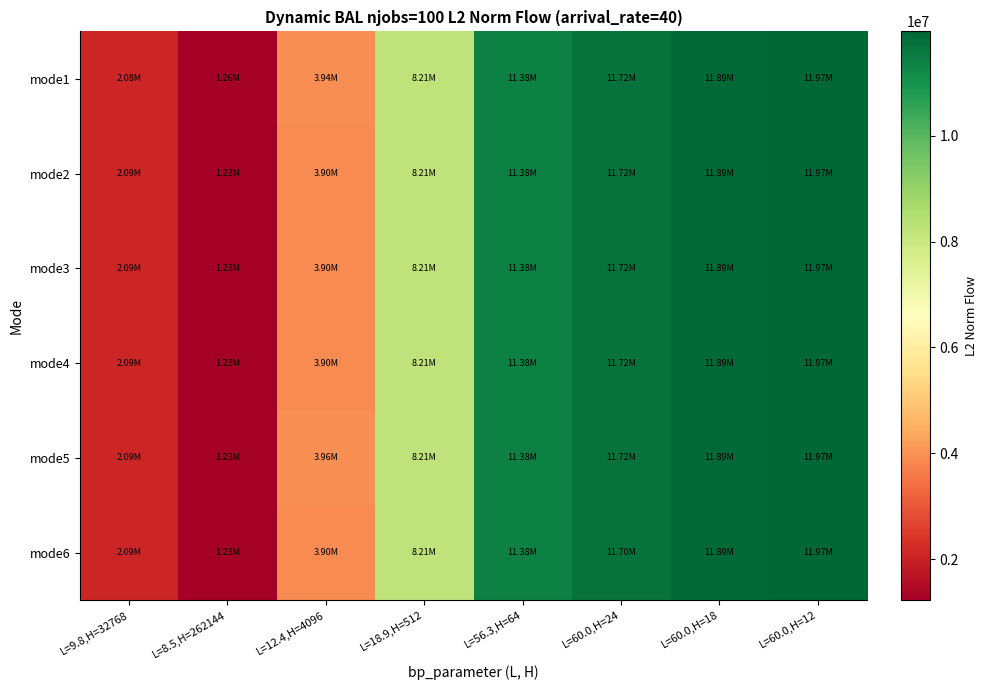

Rank the series by their maximum value, from lowest to highest.

mode1, mode2, mode3, mode4, mode5, mode6